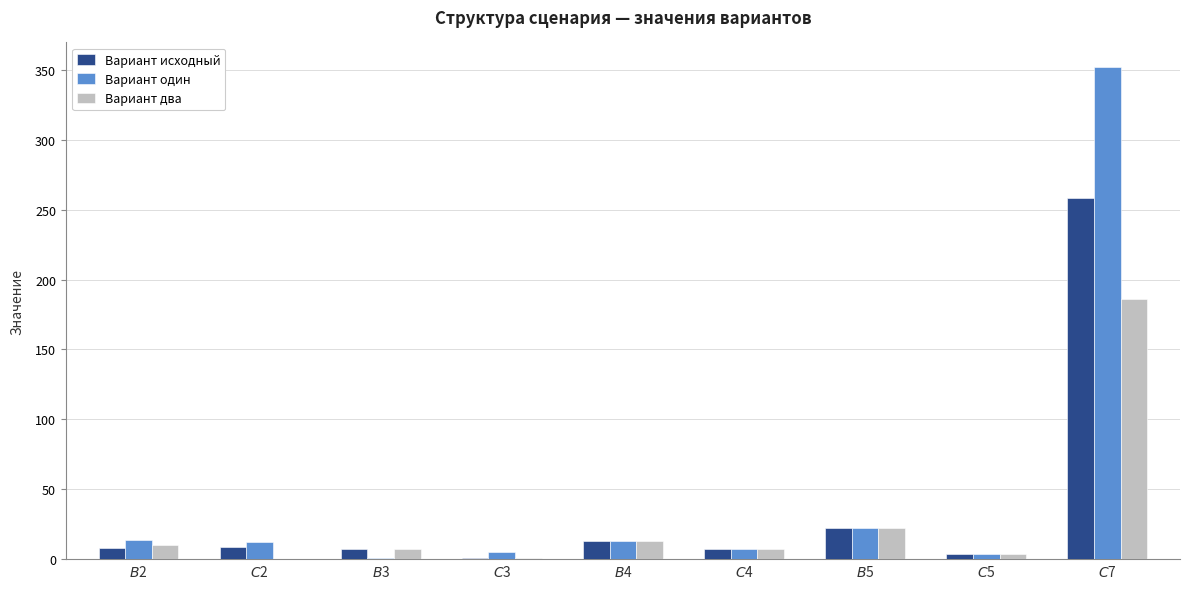

What is the sum of all Вариант один values?

430